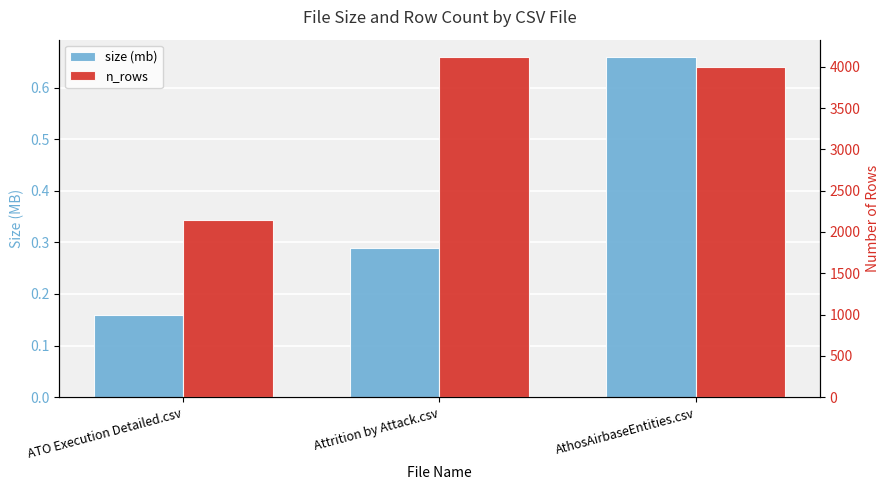

What are all the series names shown in the legend?

size (mb), n_rows